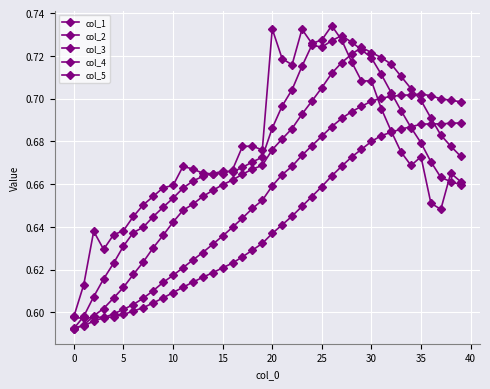

Which series has the largest total across all categories?

col_5